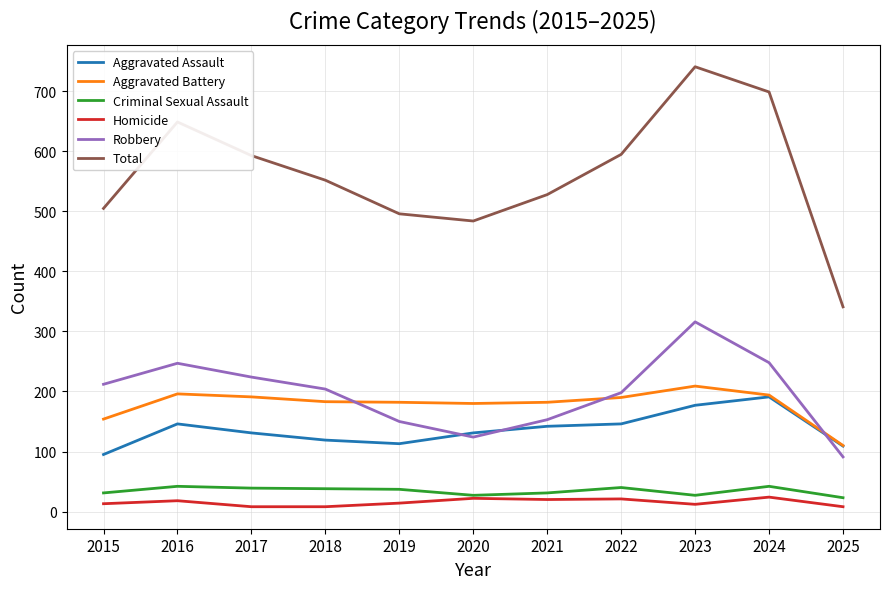

What is the difference between the maximum and minimum values in the Aggravated Assault series?

96